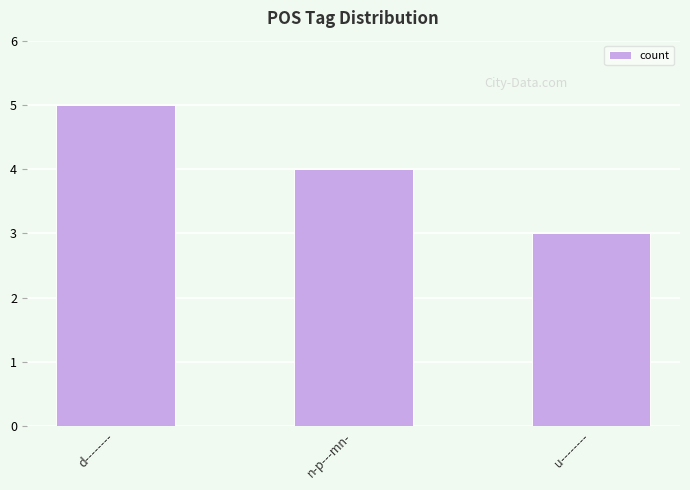

The value at d-------- is 2. True or false?

False